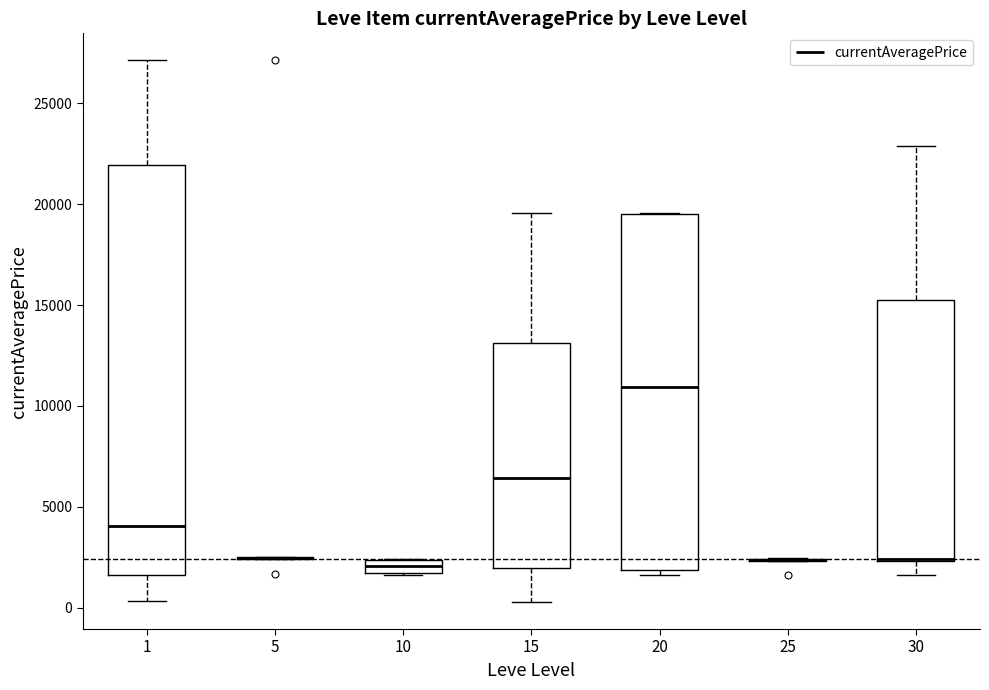

Where is the upper edge of the box at x = 30 on the y-axis? The values are not printed on the chart, so give them approximately, as read against the axis.

15500